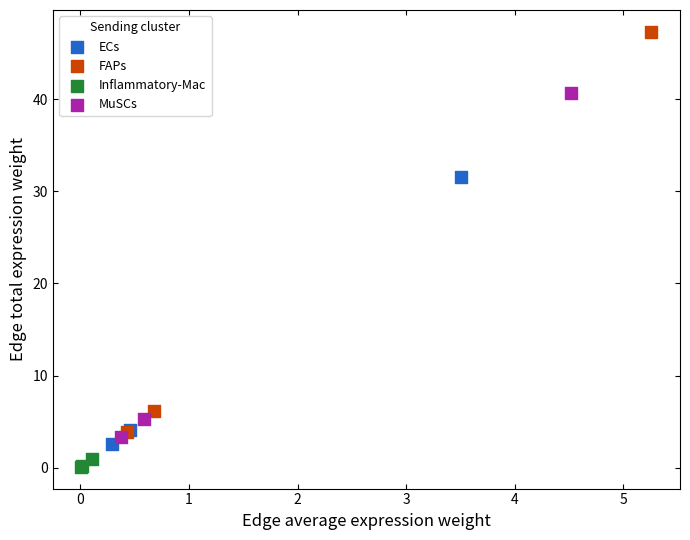

Which series reaches the maximum Y coordinate?

FAPs